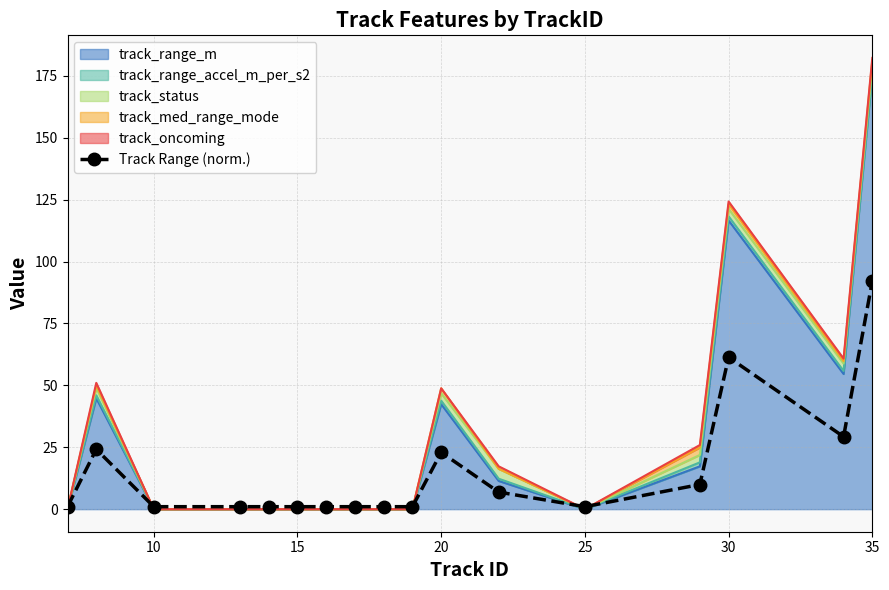

True or false: the data shows 5.1 at 13.

False